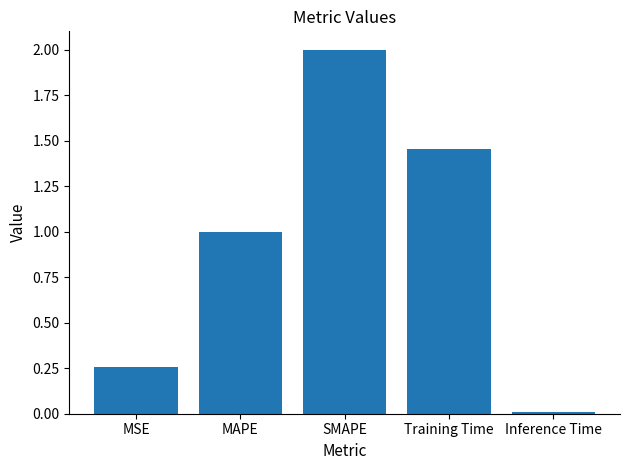

What is the label of the 1st bar from the right?

Inference Time